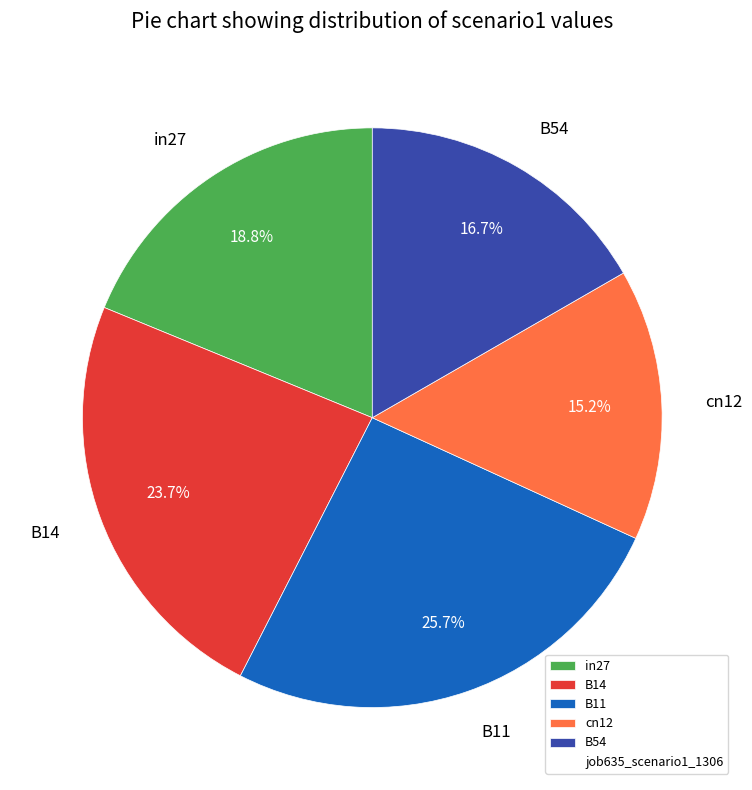

To the nearest percent, what is the average slice percentage?

20%